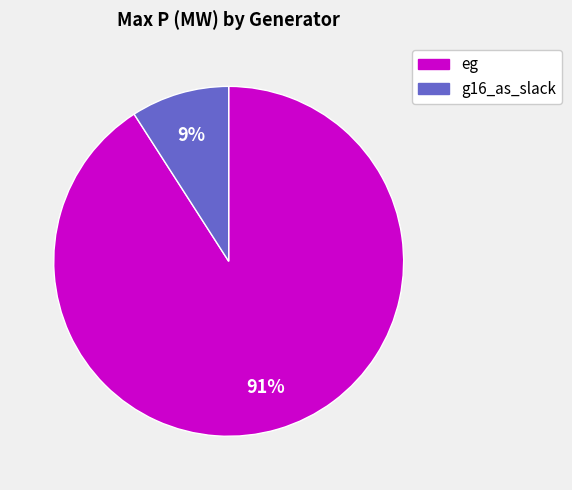

To the nearest percent, what is the difference between the g16_as_slack and eg slice percentages?

82%